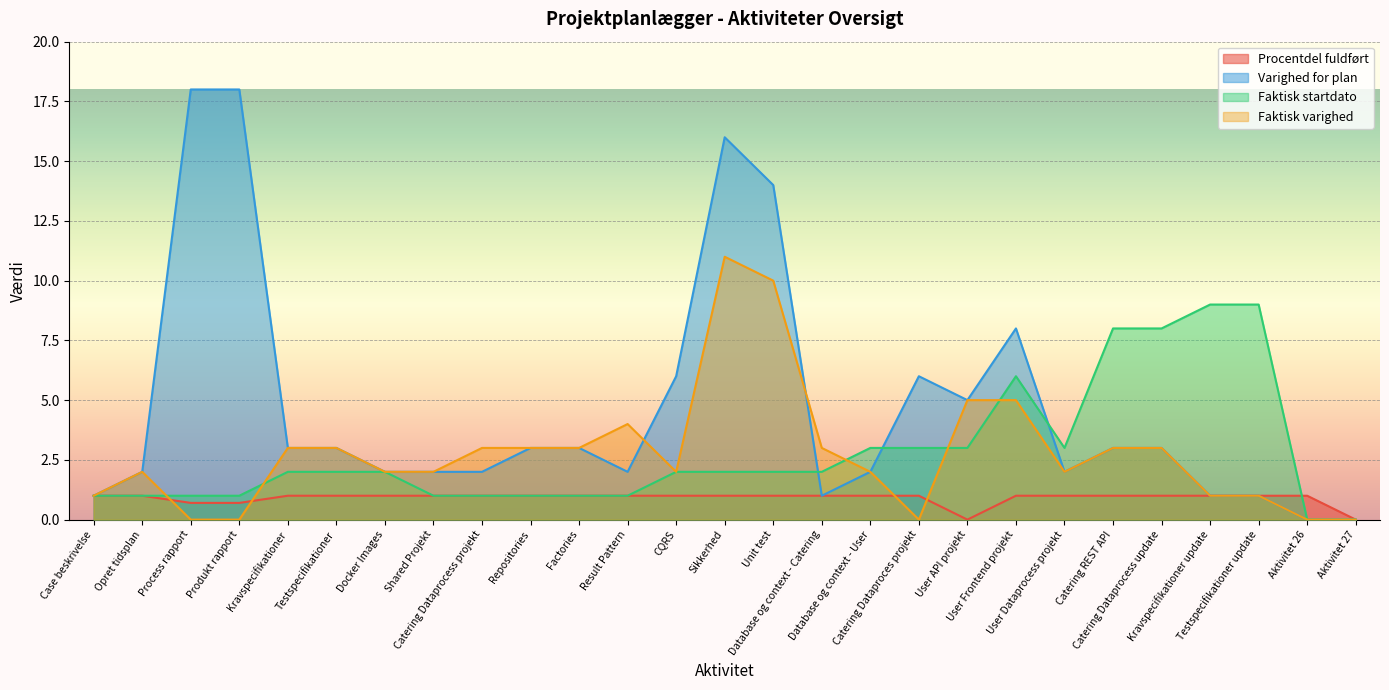

How many times do Faktisk startdato and Faktisk varighed cross each other?

5